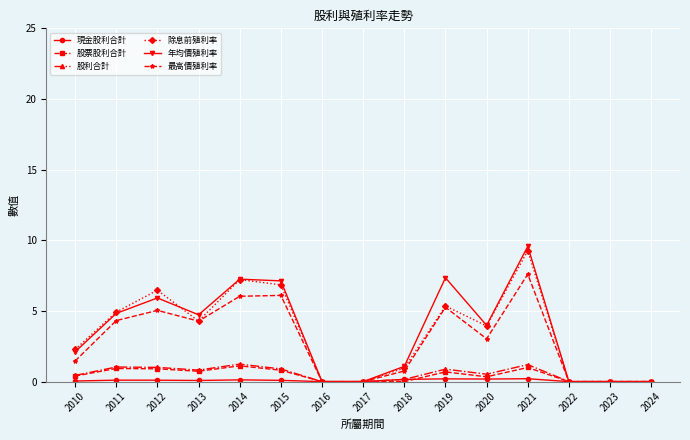

At which category does 除息前殖利率 reach its first local peak?

2012